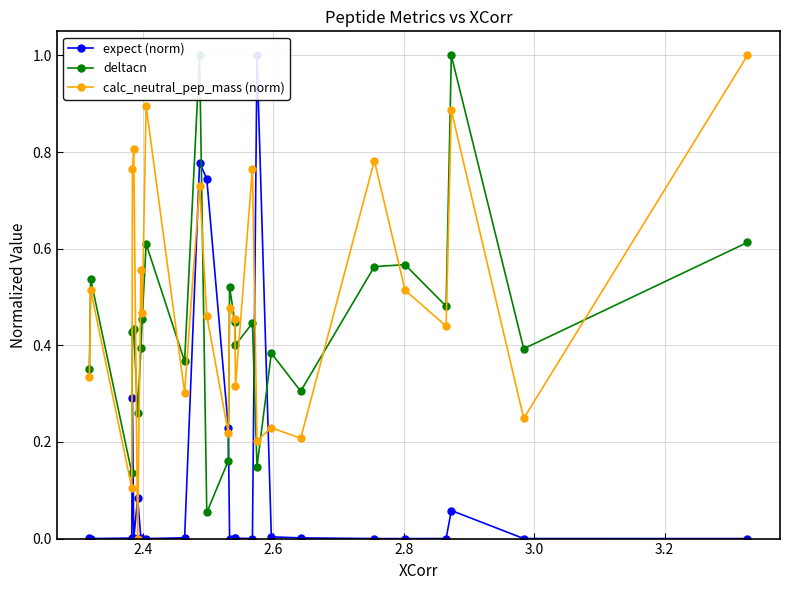

What are all the series names shown in the legend?

expect (norm), deltacn, calc_neutral_pep_mass (norm)